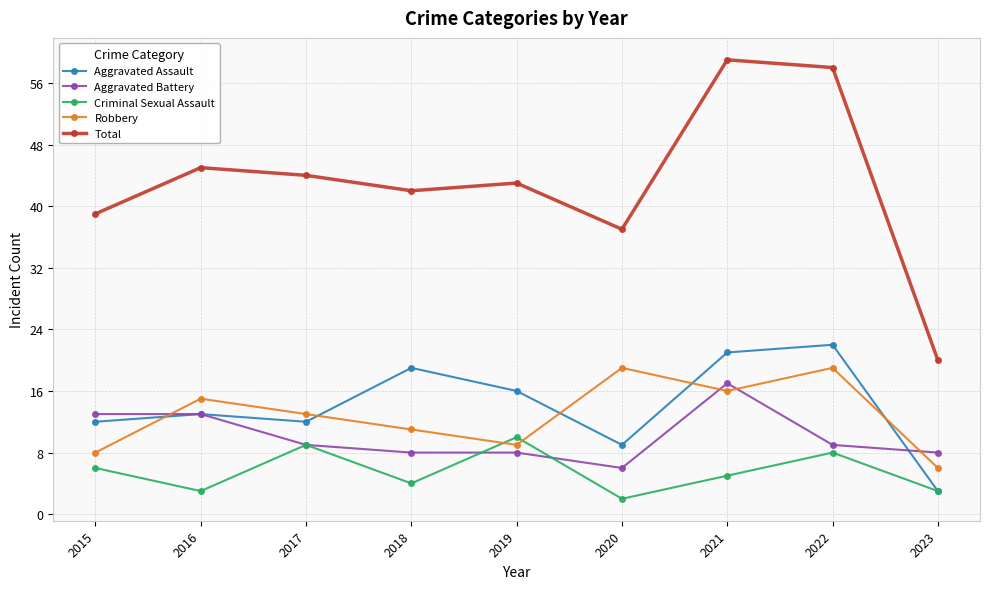

At which category does the chart reach its peak across all series?

2021